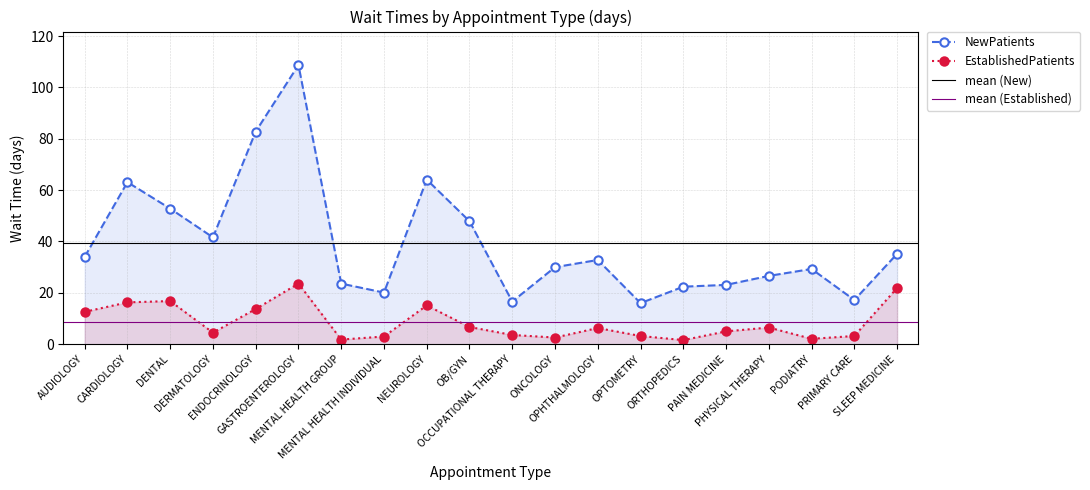

Where is the first local maximum for NewPatients?

CARDIOLOGY